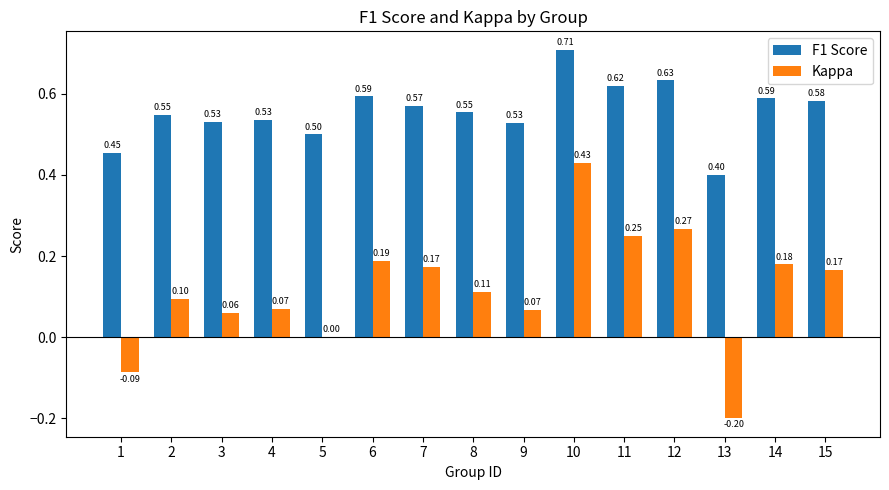

What is the sum of all F1 Score values?

8.3